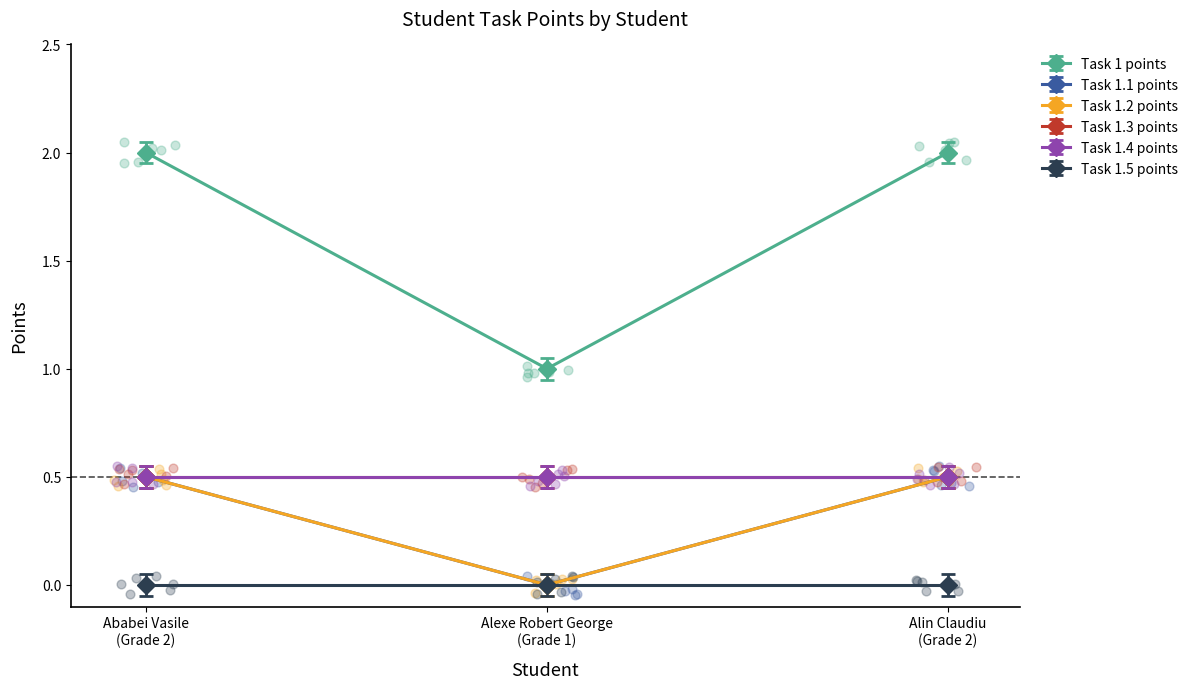

Which series contains the highest Y value?

Task 1.1 points